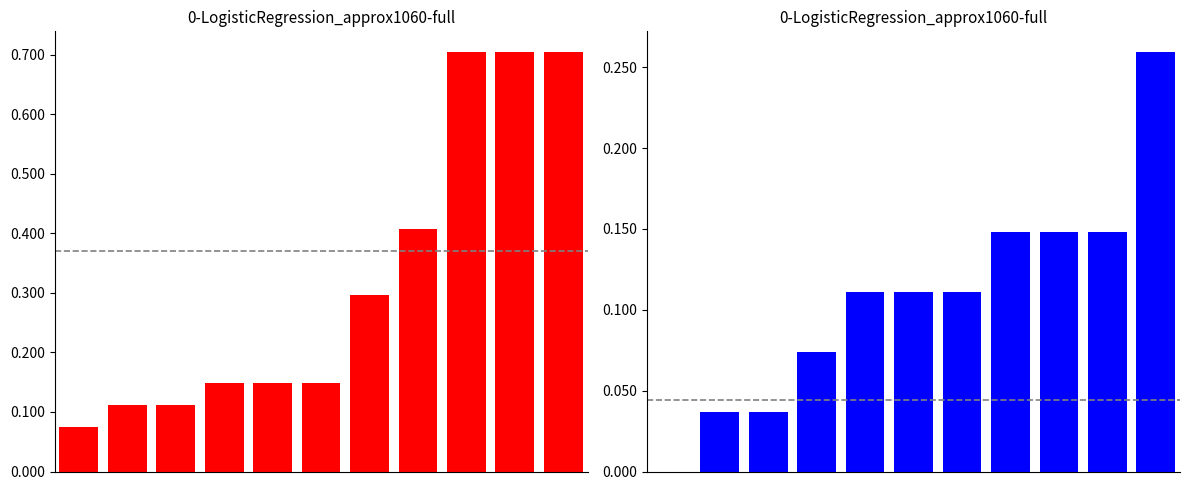

Between 5 and 7, which series saw the biggest shift?

Theft (normalized)